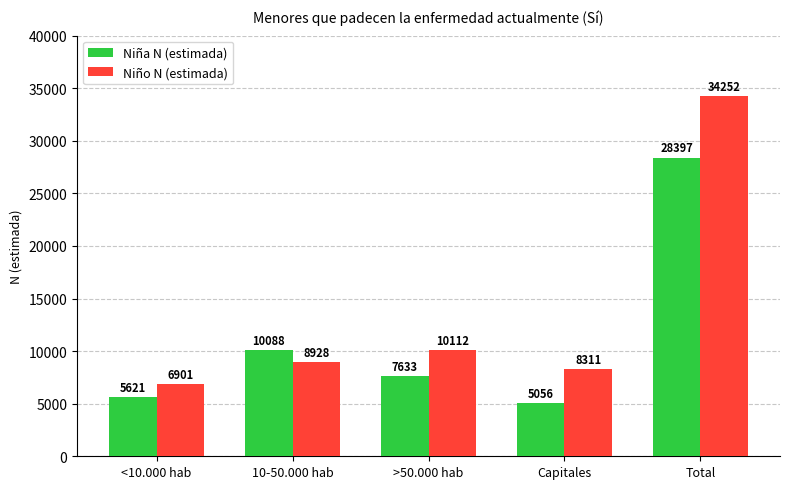

What is the difference between the maximum and minimum values in the Niño N (estimada) series?

27351